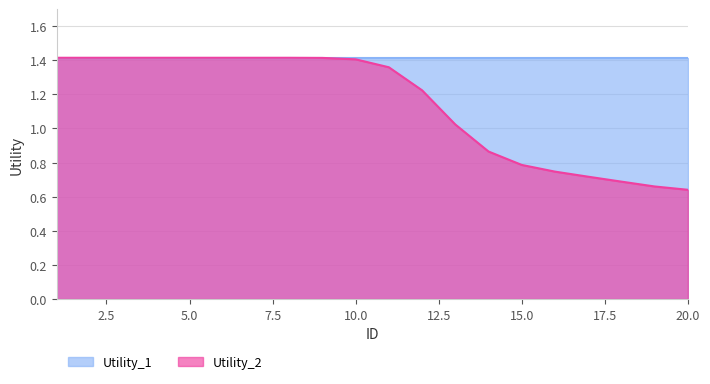

Reading left to right, transcribe all the data shown in this chart.

1=1.4	2=1.4	3=1.4	4=1.4	5=1.4	6=1.4	7=1.4	8=1.4	9=1.4	10=1.4	11=1.4	12=1.2	13=1.0	14=0.9	15=0.8	16=0.7	17=0.7	18=0.7	19=0.7	20=0.6